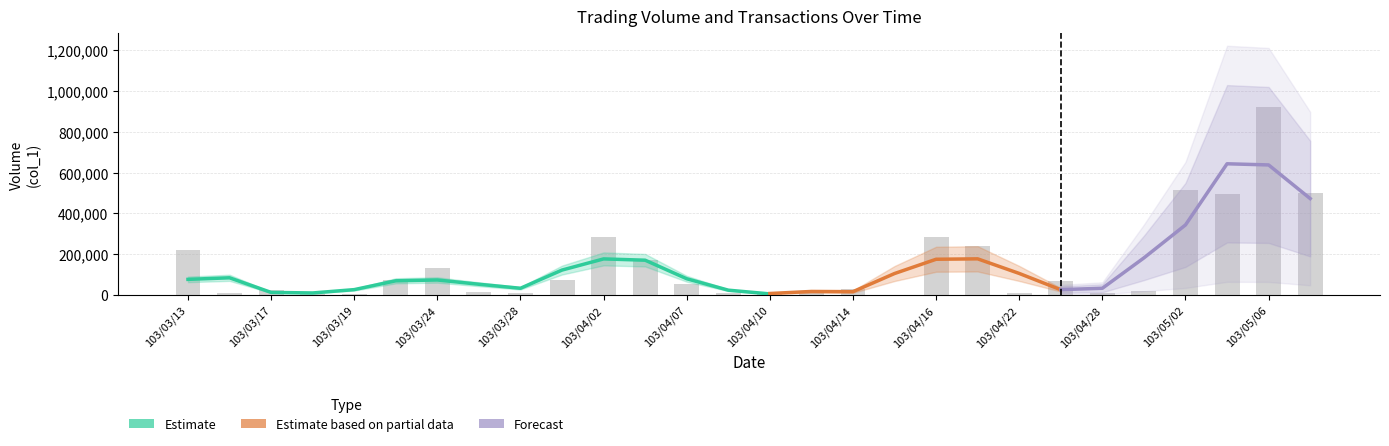

Which label corresponds to the largest value in the chart?

103/05/06